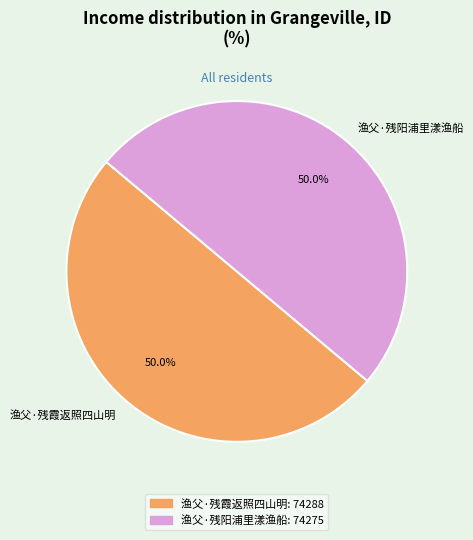

How many slices are in this pie chart?

2